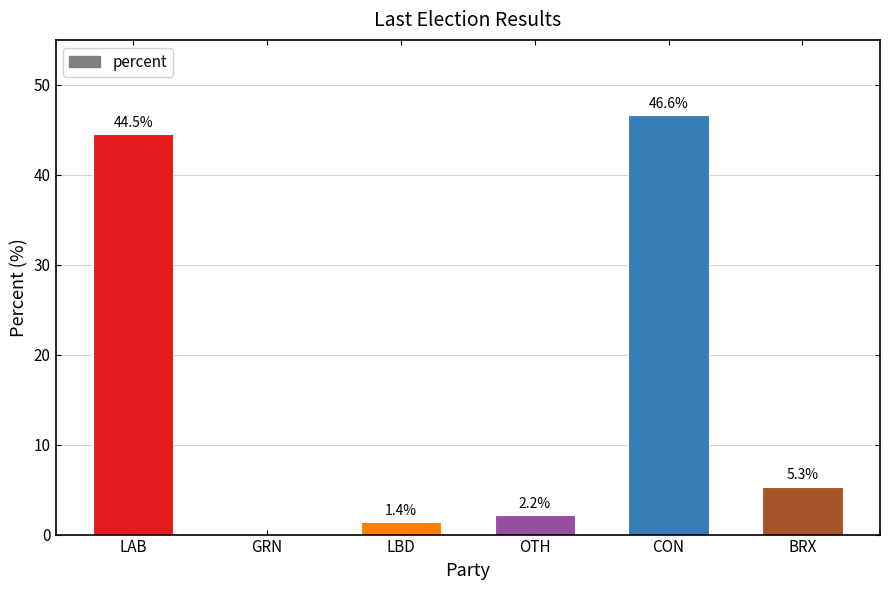

What is the sum of all values?

100.0